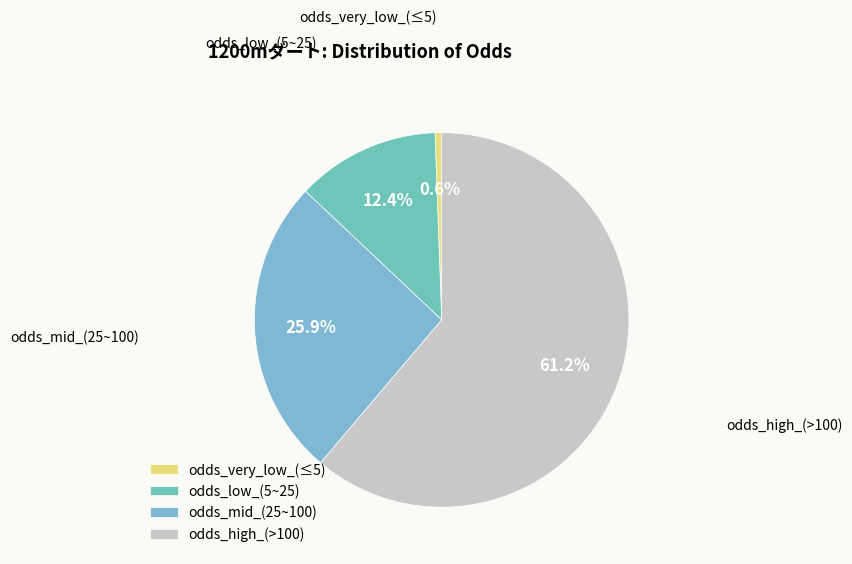

What is the ratio of the value at odds_high_(>100) to the value at odds_mid_(25~100)?

2.4